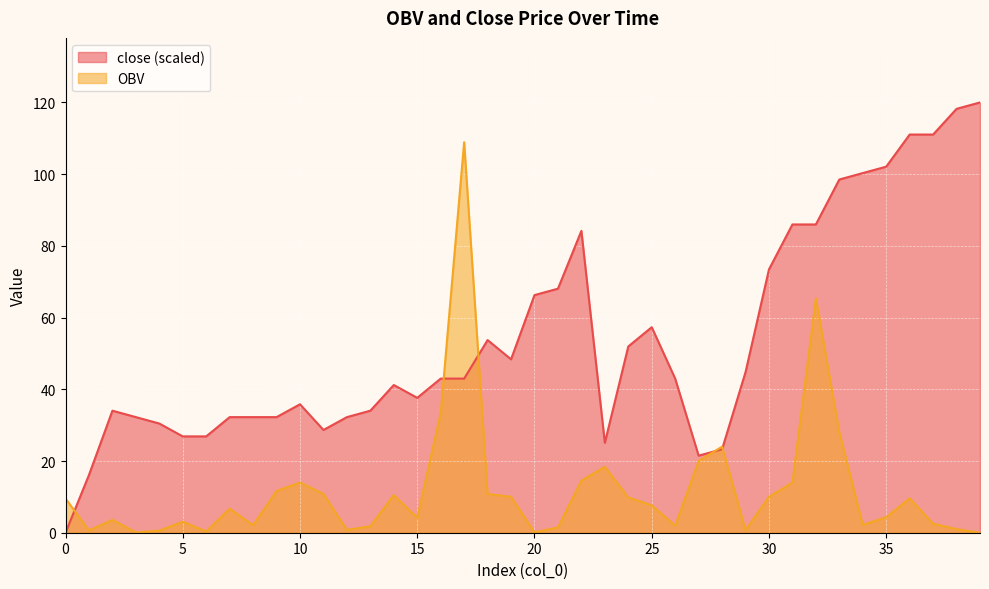

Rank the series by their maximum value, from highest to lowest.

close (scaled), OBV